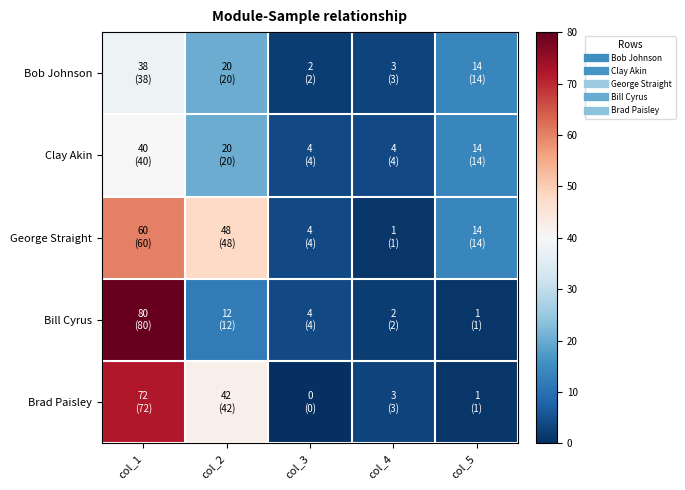

What is the total value across all series at col_5?

44